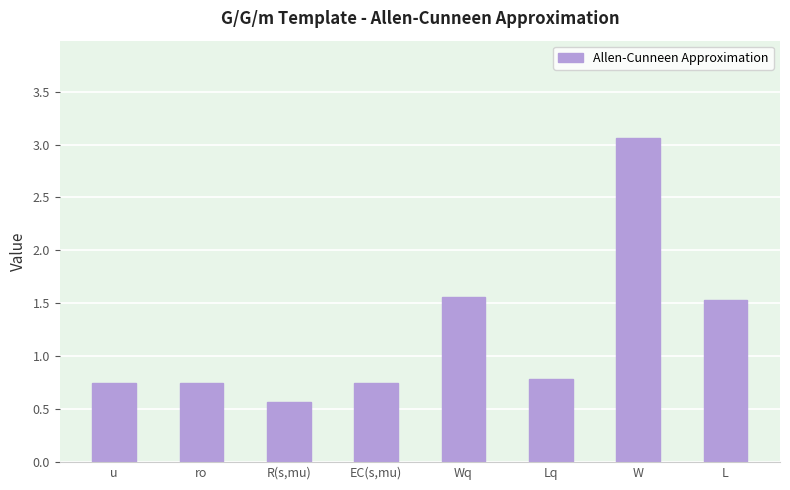

What is the approximate value at L?

1.5